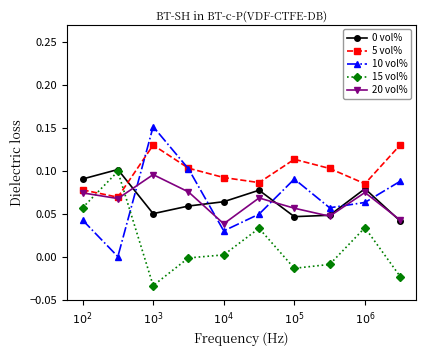

In 10 vol%, how many points are higher than both neighbors (excluding endpoints)?

2